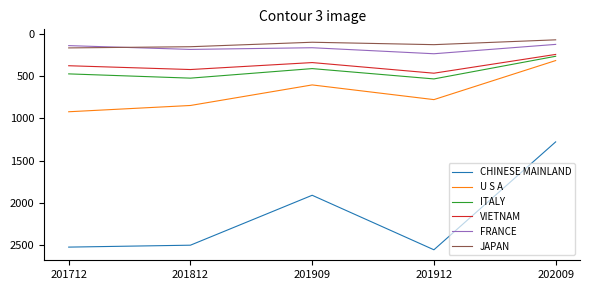

Reading left to right, extract all data points from this chart.

CHINESE MAINLAND: 201712=-2525.1	201812=-2502.5	201909=-1911.1	201912=-2556.8	202009=-1278.7
U S A: 201712=-921.8	201812=-847.4	201909=-603.9	201912=-777.9	202009=-315.3
ITALY: 201712=-473.1	201812=-523.6	201909=-410.6	201912=-532.8	202009=-264.5
VIETNAM: 201712=-376.6	201812=-421.7	201909=-339.2	201912=-465.0	202009=-242.6
FRANCE: 201712=-138.4	201812=-183.3	201909=-163.3	201912=-234.6	202009=-123.7
JAPAN: 201712=-165.5	201812=-151.4	201909=-98.3	201912=-126.9	202009=-69.7